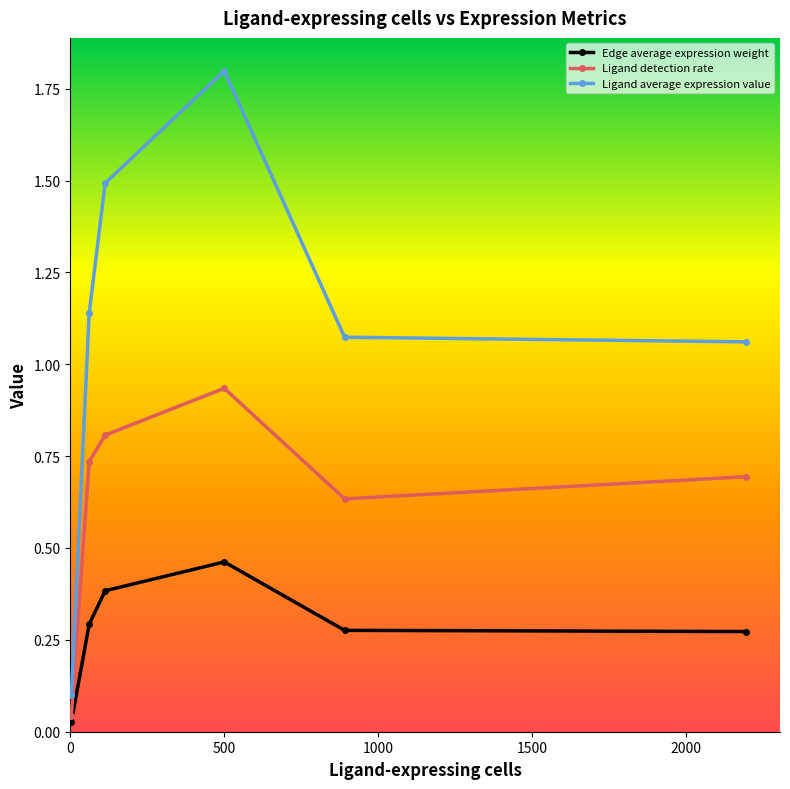

Rank the series by their average value, from lowest to highest.

Edge average expression weight, Ligand detection rate, Ligand average expression value